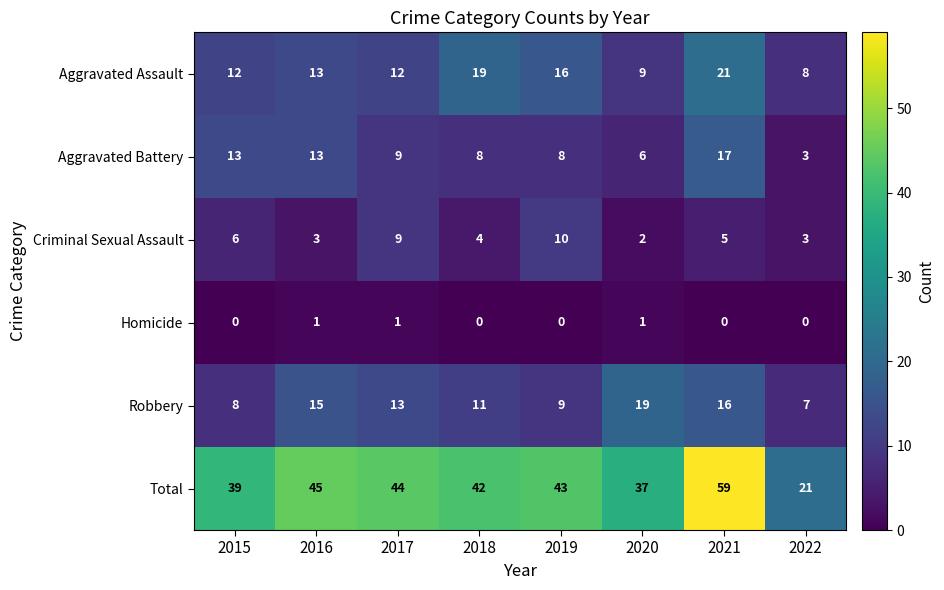

At which category is the sum across all series the highest?

2021